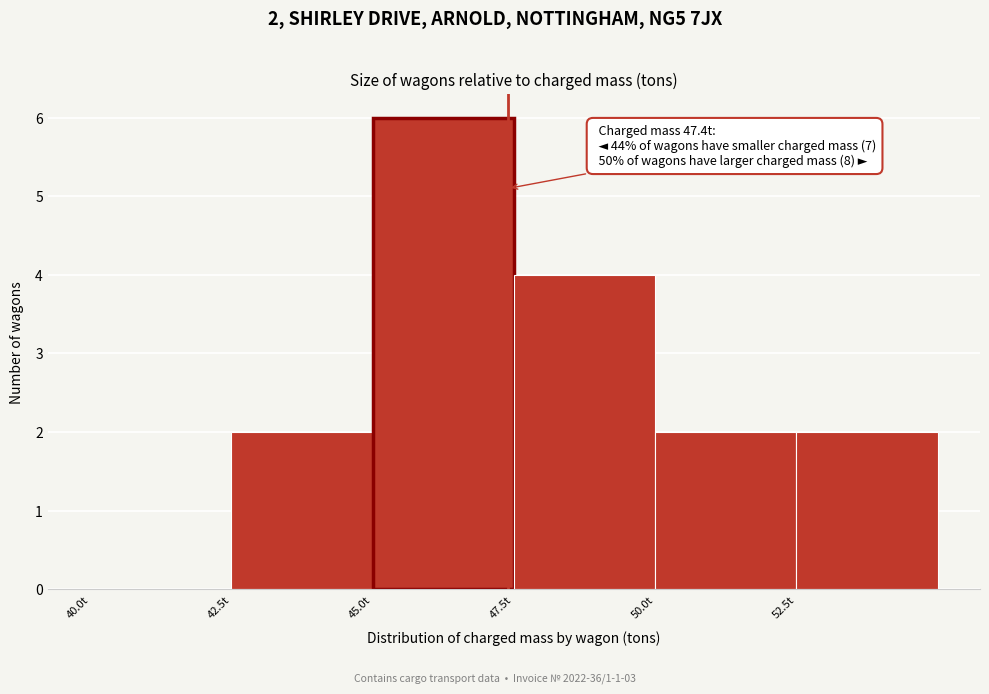

Over which range of the x-axis is the bar tallest?

45.0 to 47.5